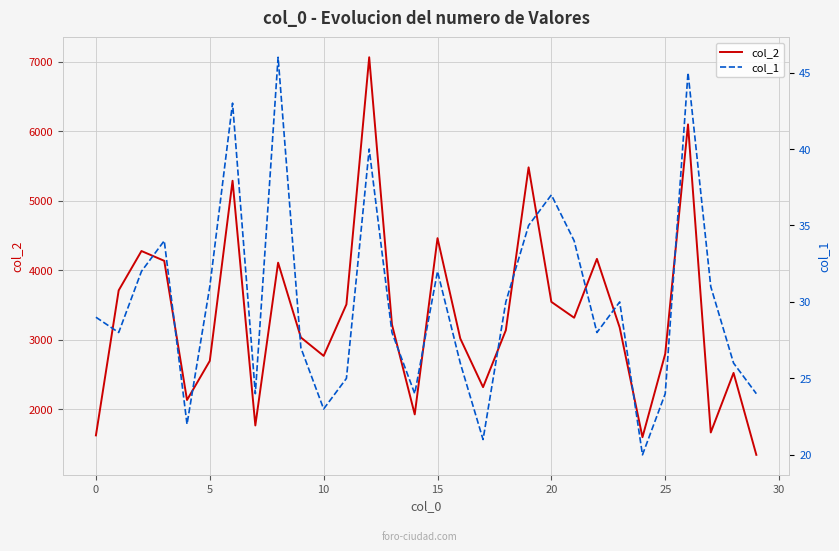

How many lines are shown in the chart?

2